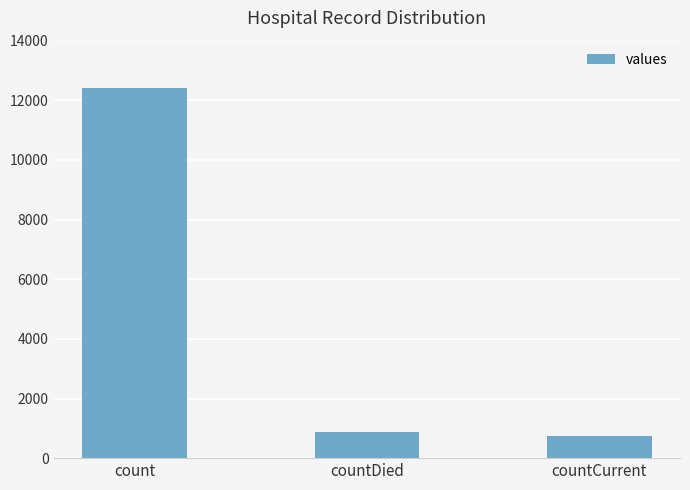

Reading right to left, extract all data points from this chart.

countCurrent=746	countDied=871	count=12418